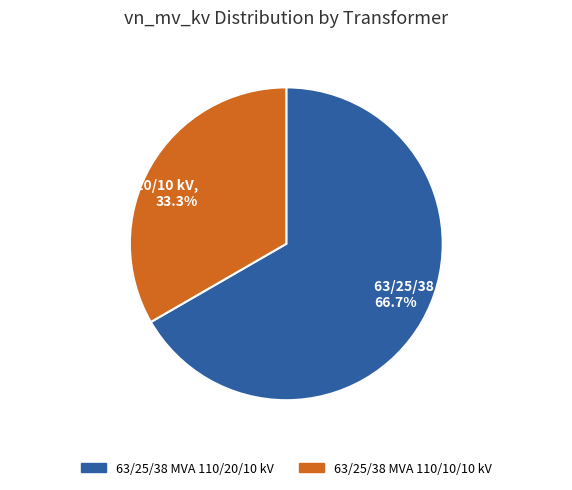

How many slices are in this pie chart?

2